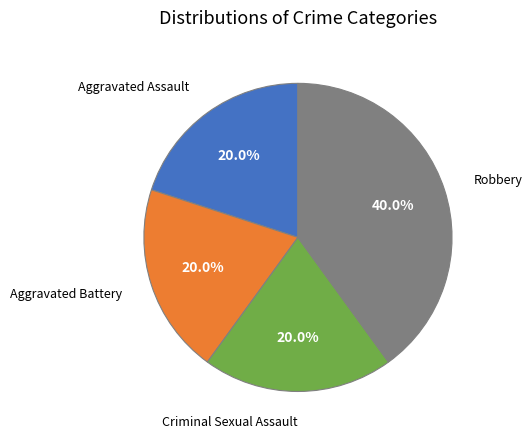

Is there a majority slice in this chart?

No